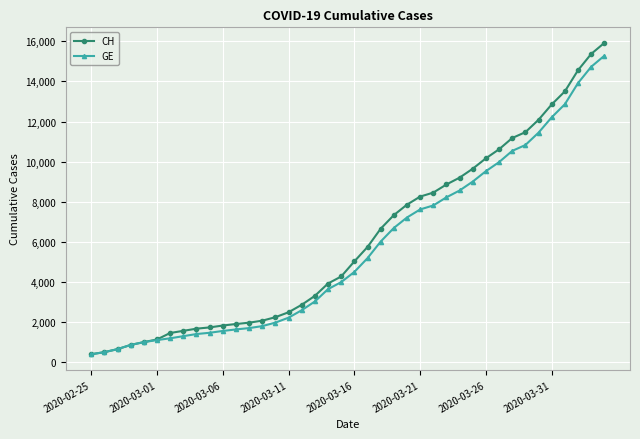

What is the highest value of the CH series?

15926